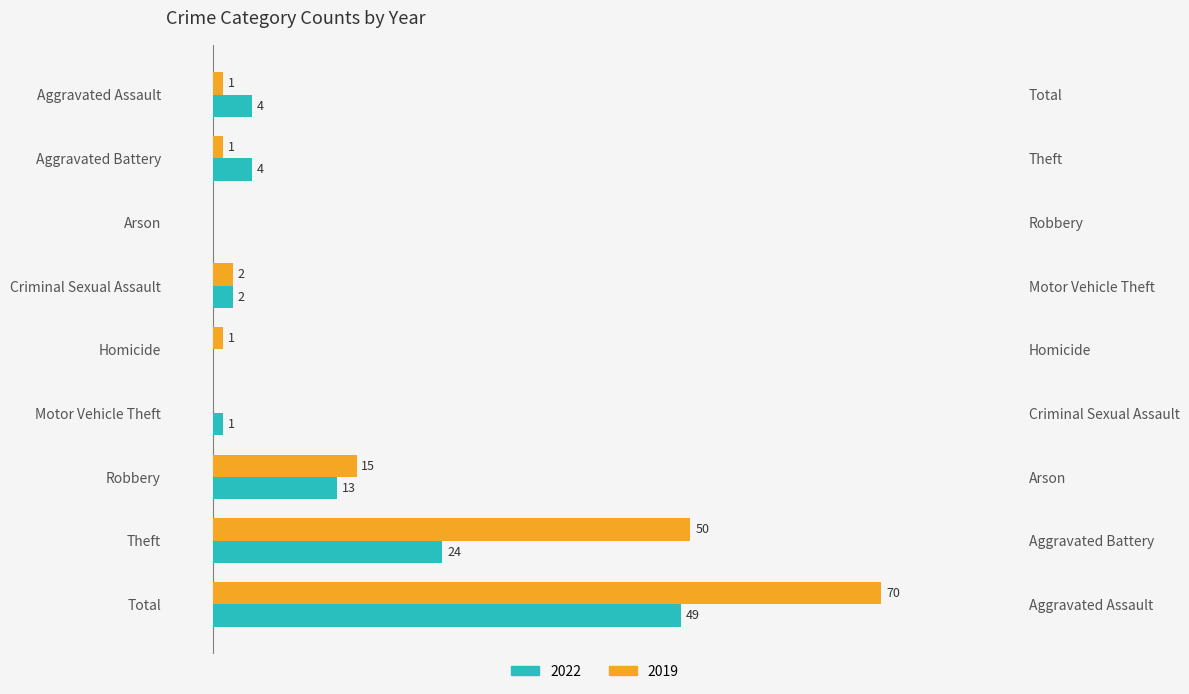

Which series has the widest spread of values?

2019